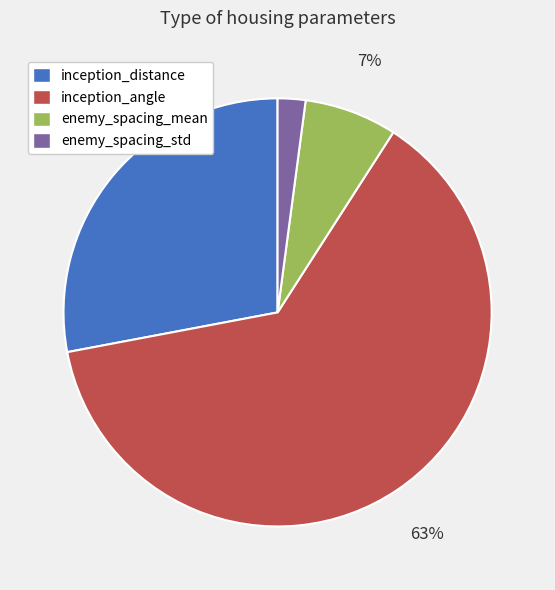

Which category has the biggest portion of the pie?

inception_angle